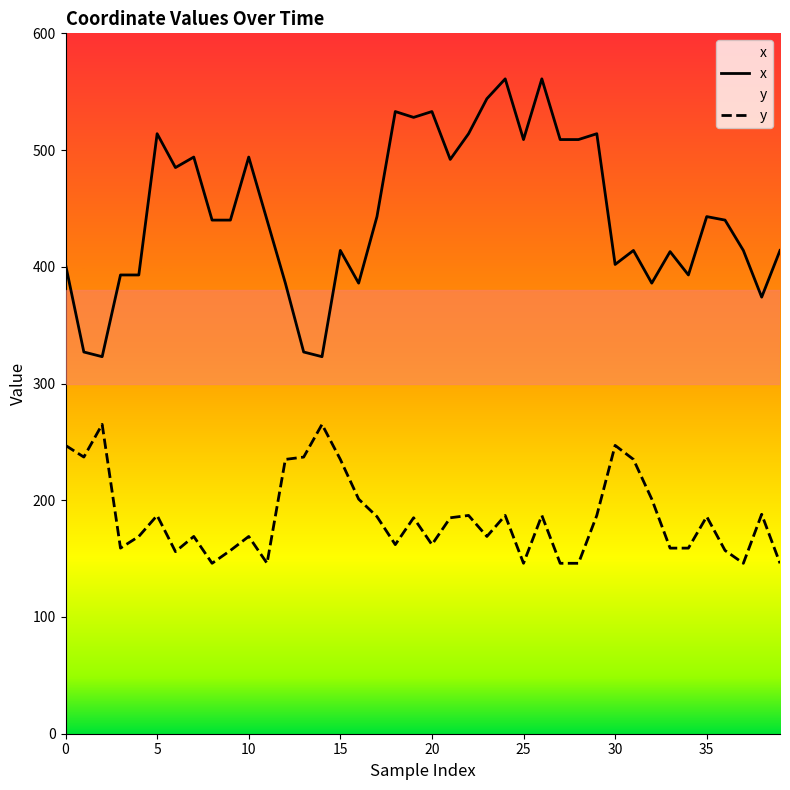

True or false: y has a value of 162 at 20.

True